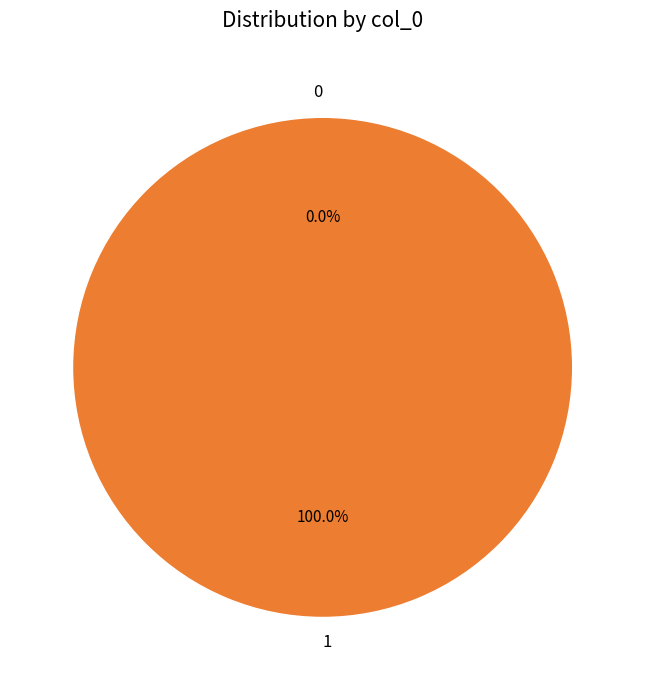

What is the largest slice in the pie chart?

1